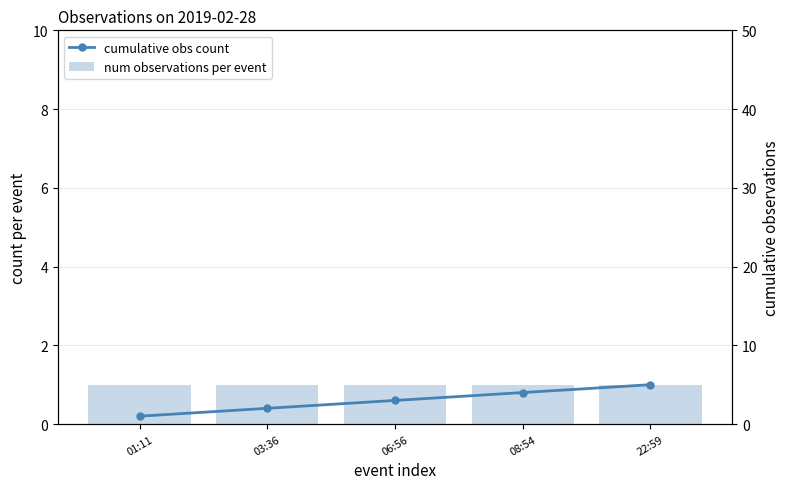

The cumulative obs count series shows 4 at 08:54. True or false?

True